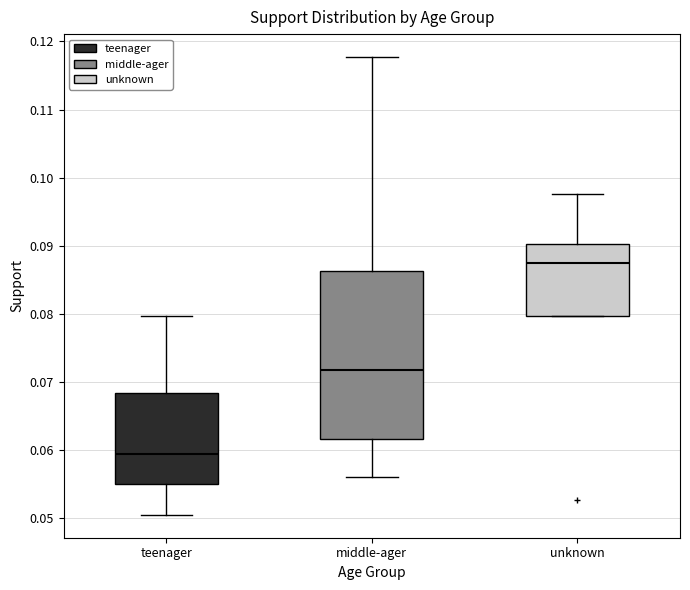

Reading left to right, read every box against the y-axis: the position of its median line, the range the box covers, and the ends of its whiskers. The values are not printed on the chart, so give them approximately, as read against the axis.

teenager: median 0.059, box 0.055 to 0.068, whiskers 0.050 to 0.080
middle-ager: median 0.072, box 0.062 to 0.086, whiskers 0.056 to 0.118
unknown: median 0.087, box 0.080 to 0.090, whiskers 0.080 to 0.098